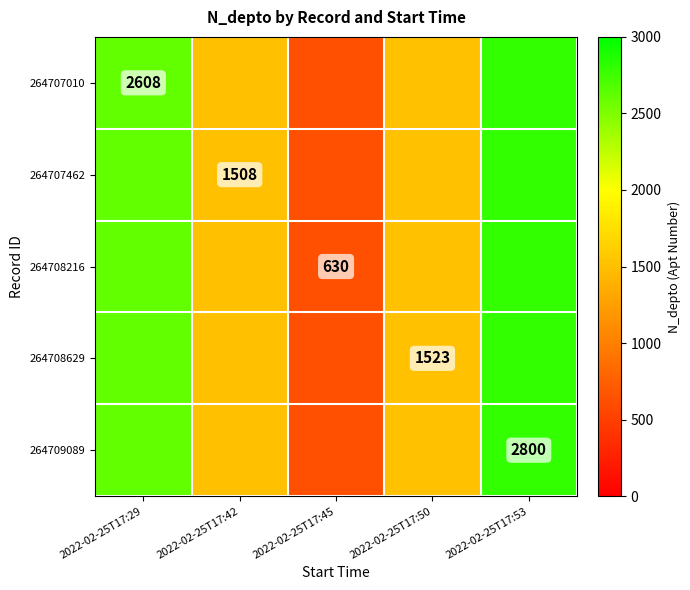

Is it true that 264707462 equals 1508 at 2022-02-25T17:42?

True